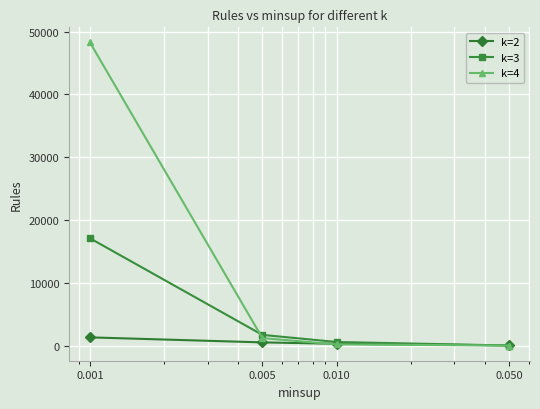

What is the greatest value displayed?

48286